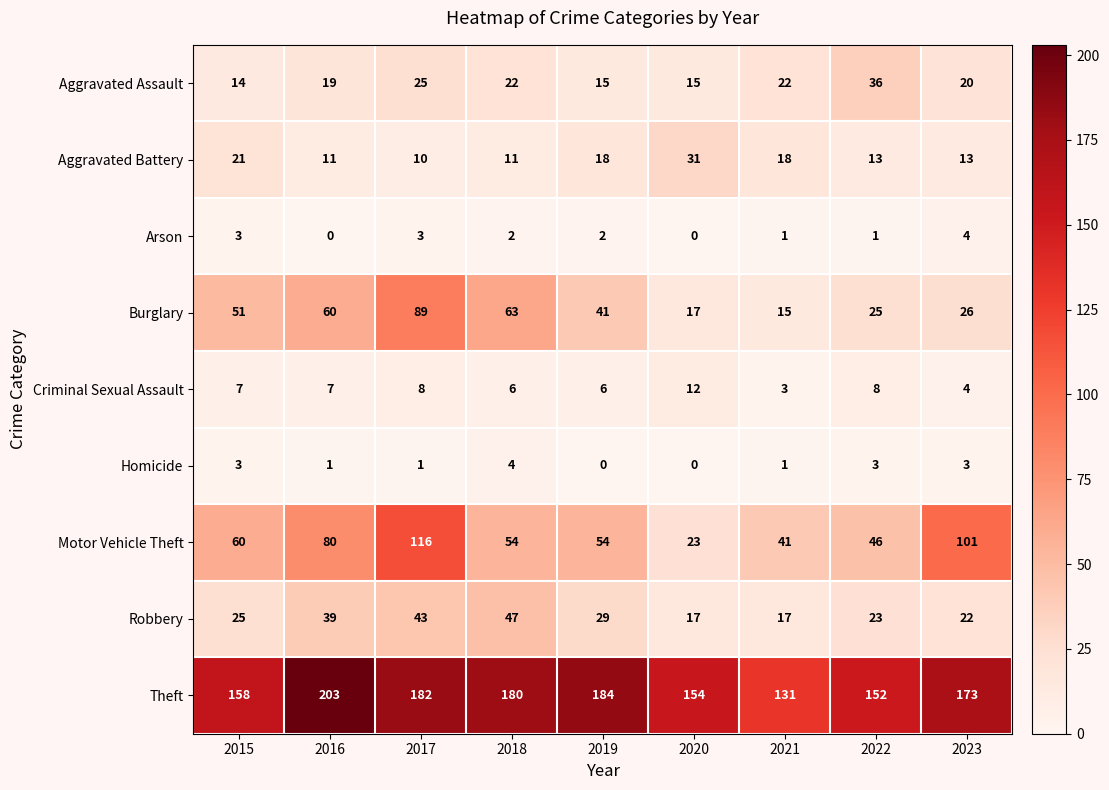

What is the spread (max minus min) of values at 2015?

155